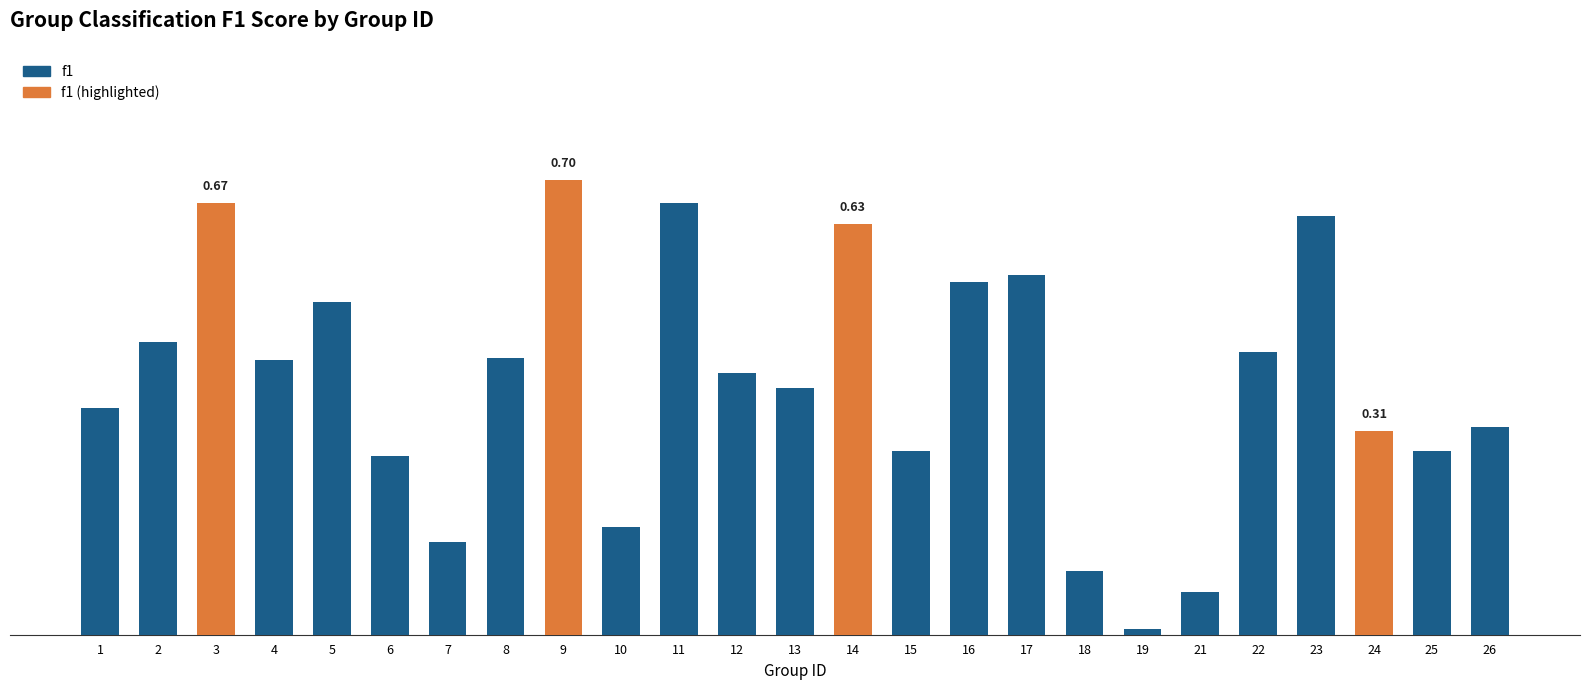

List the labels in order of value, largest first.

9, 3, 11, 23, 14, 17, 16, 5, 2, 22, 8, 4, 12, 13, 1, 26, 24, 25, 15, 6, 10, 7, 18, 21, 19